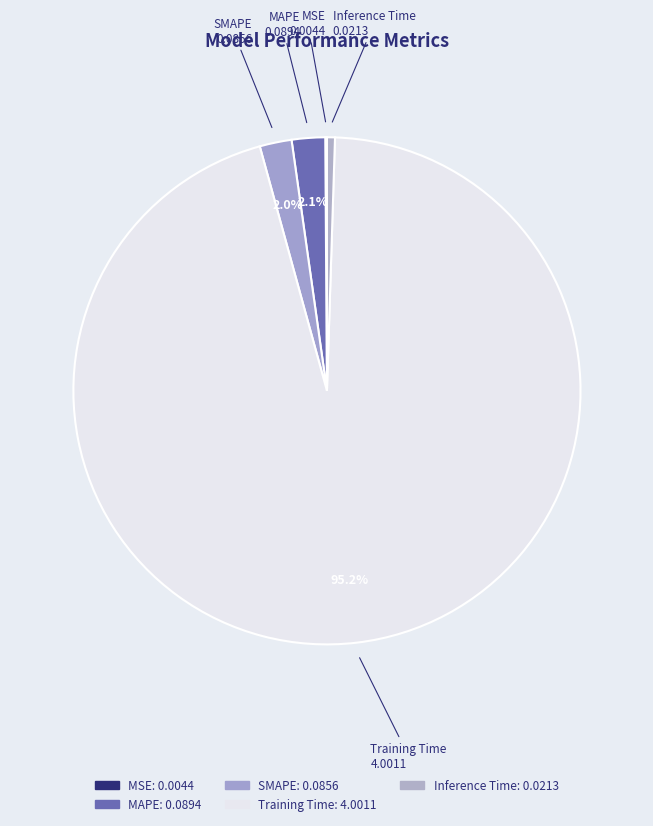

What percentage is the Training Time slice, to the nearest percent?

95%